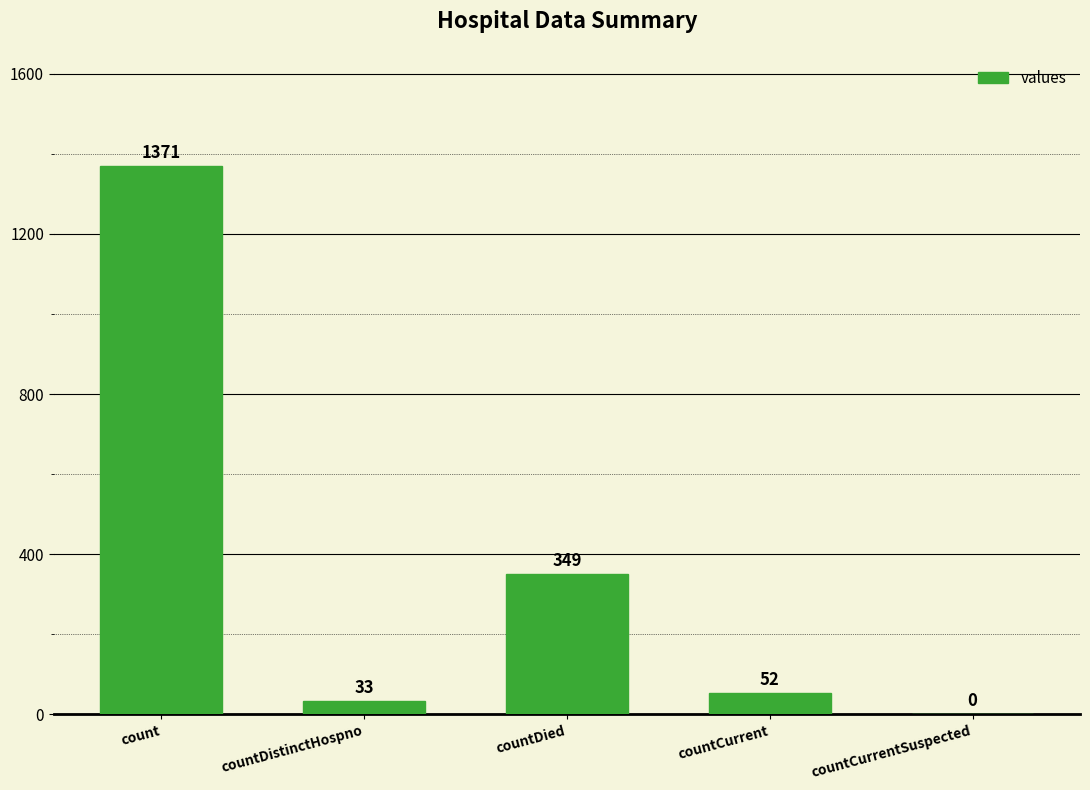

Are the bars grouped side by side (vs. stacked)?

No